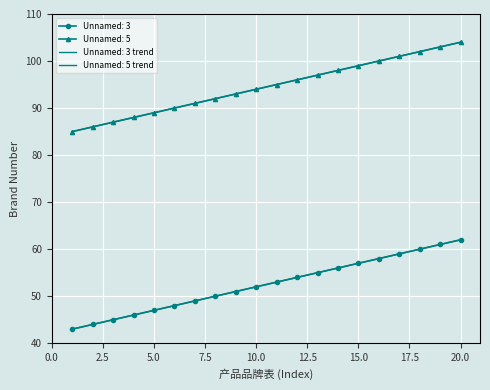

True or false: Unnamed: 3 and Unnamed: 5 intersect in this chart.

False